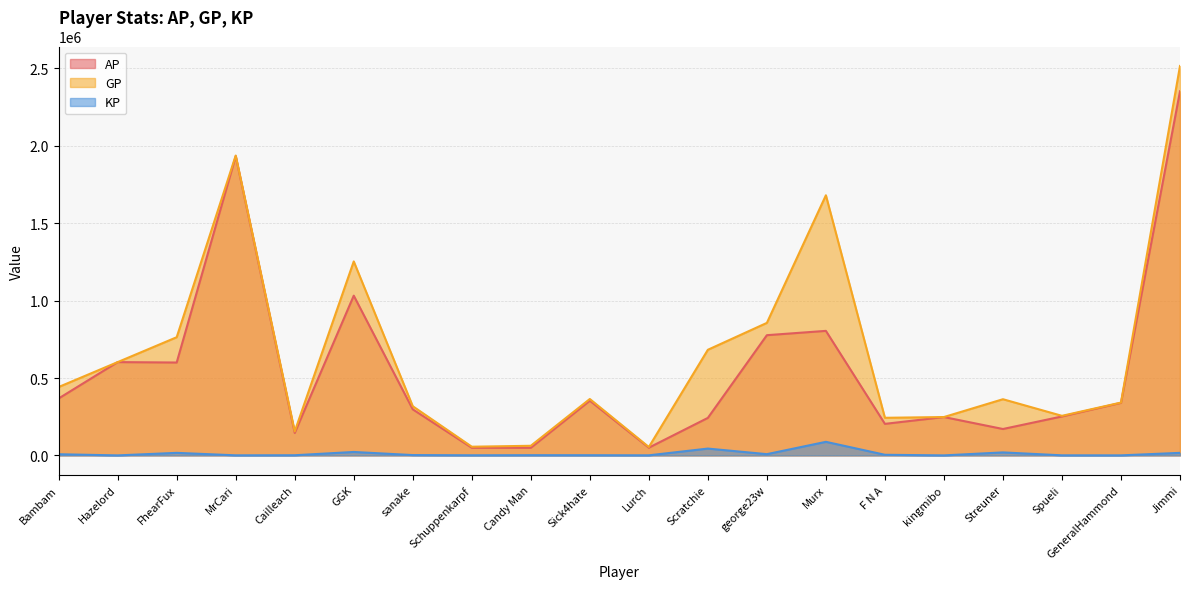

List the series in order of their overall mean, lowest first.

KP, AP, GP